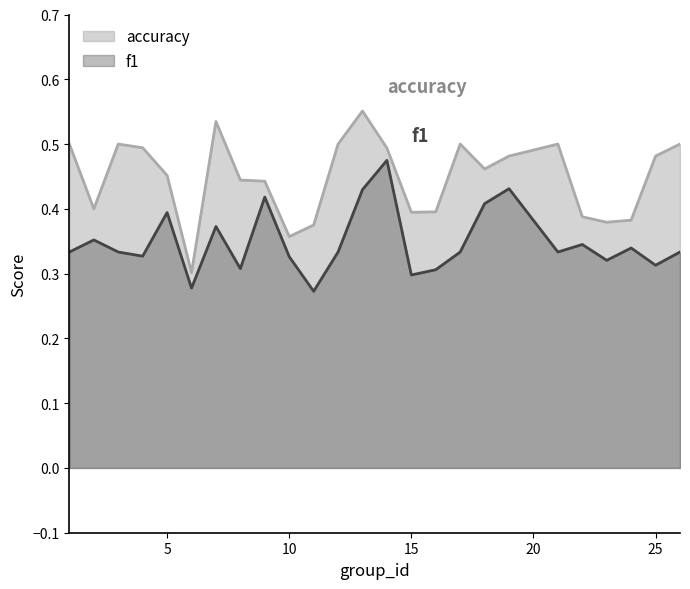

Rank the series at 11 from lowest to highest value.

f1, accuracy